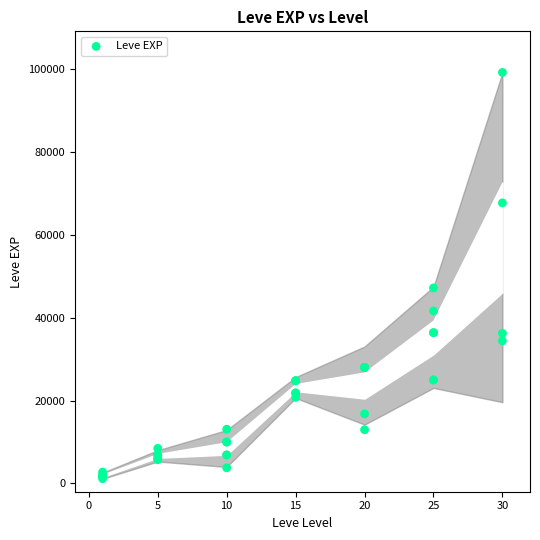

What Y value in the scatter plot is closest to 50190?

47200